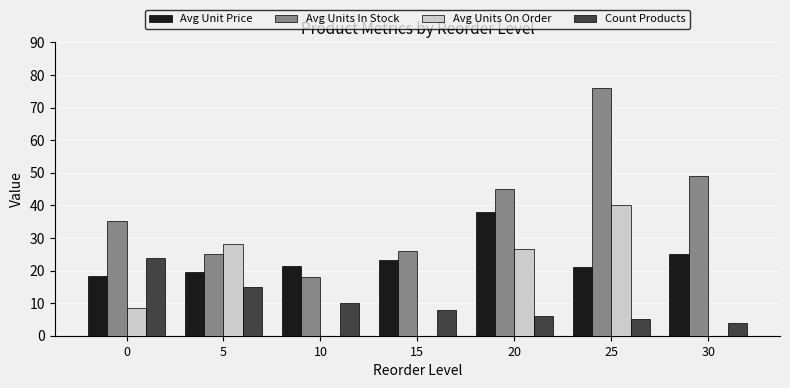

What is the sum of all Avg Units On Order values?

103.2